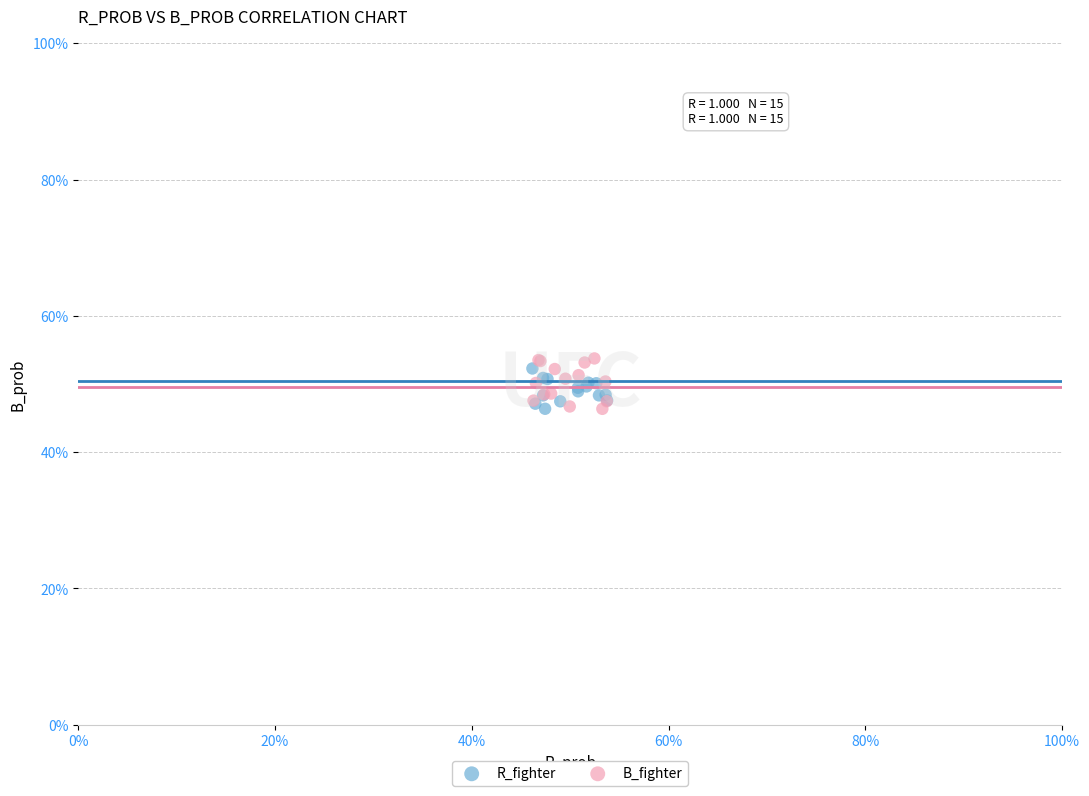

What are all the series names shown in the legend?

R_fighter, B_fighter